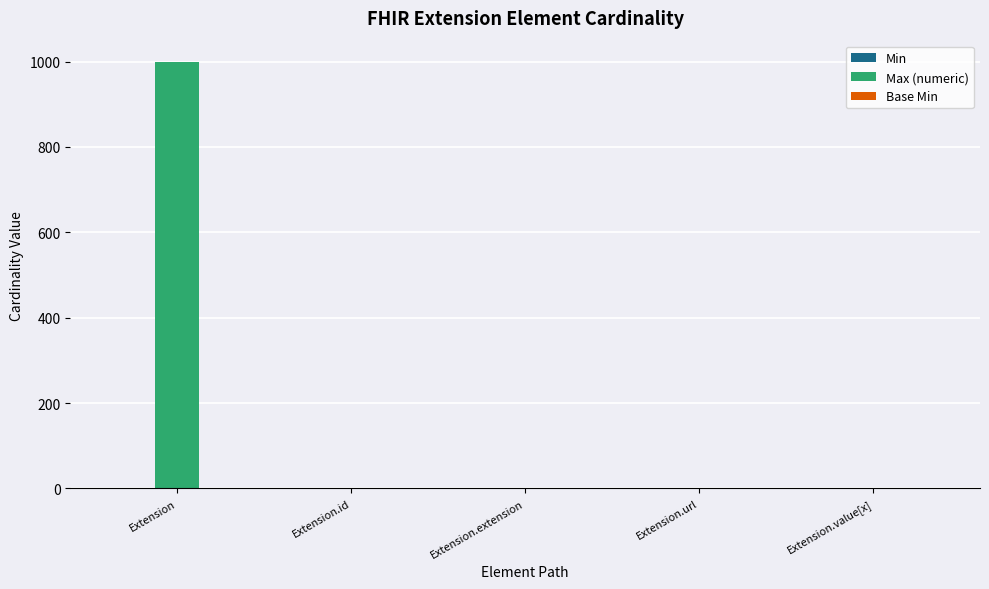

How many distinct data groups are displayed?

3